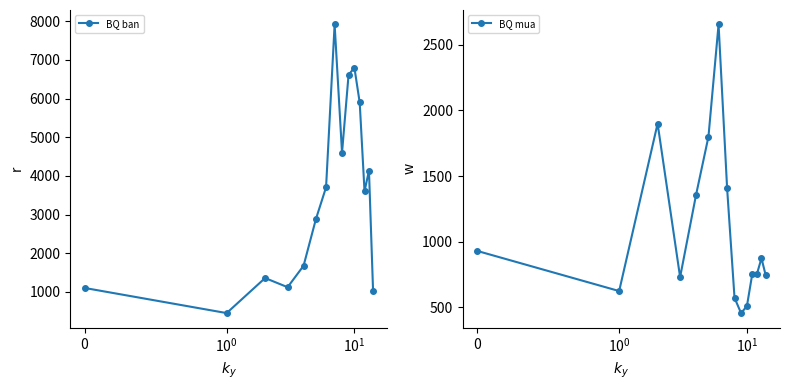

How many values in the BQ ban series exceed 3600?

7